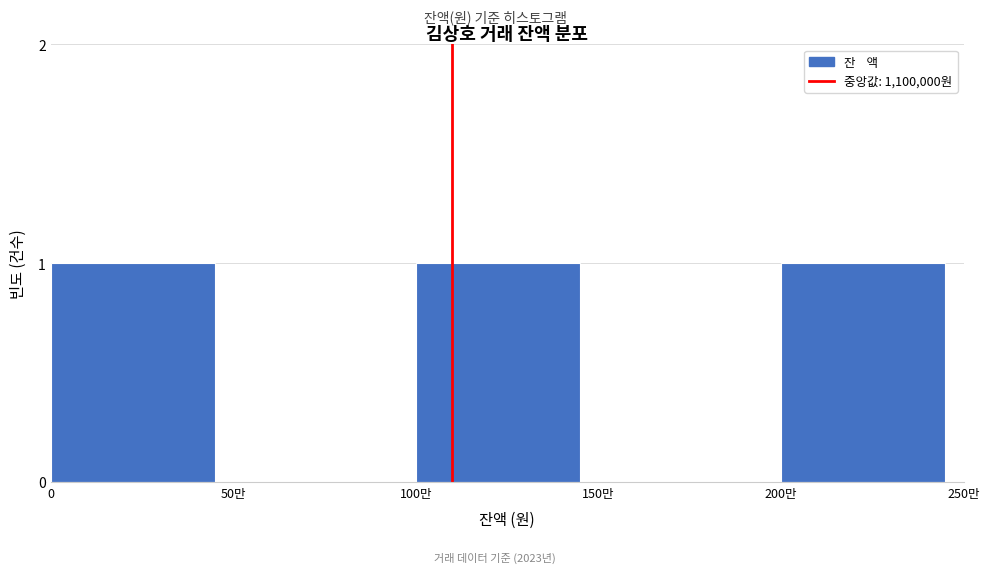

Reading right to left, what are all the values shown in this chart?

200만=1	150만=0	100만=1	50만=0	0=1